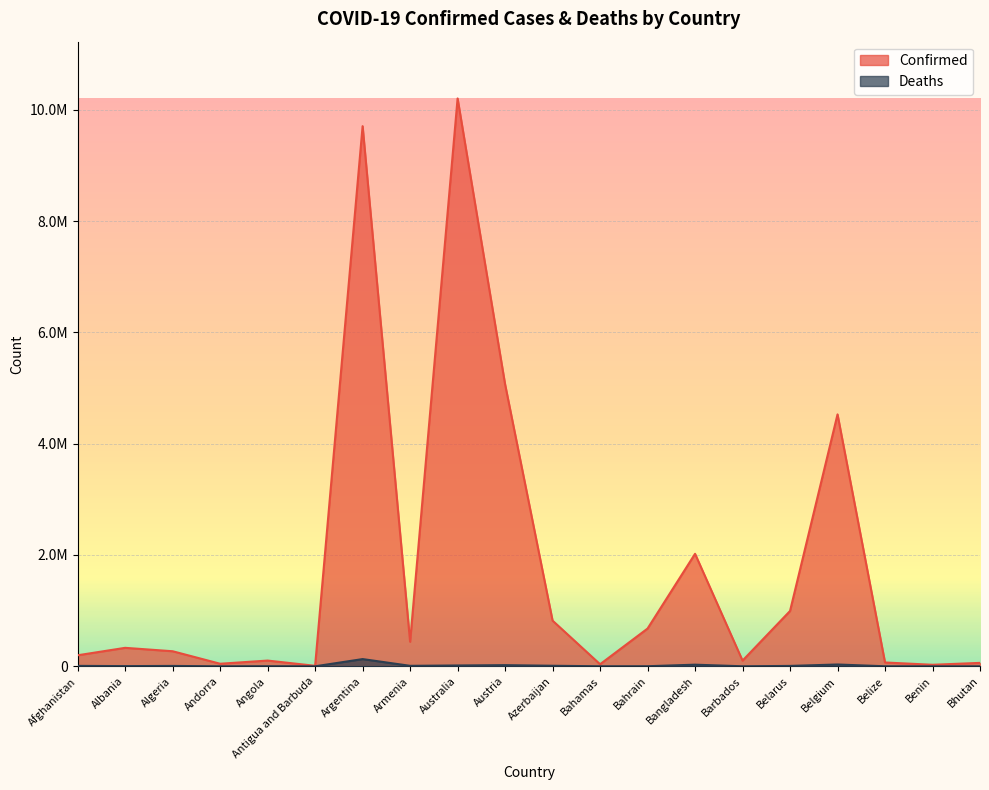

What is the difference between the highest and lowest values at Bahamas?

36434